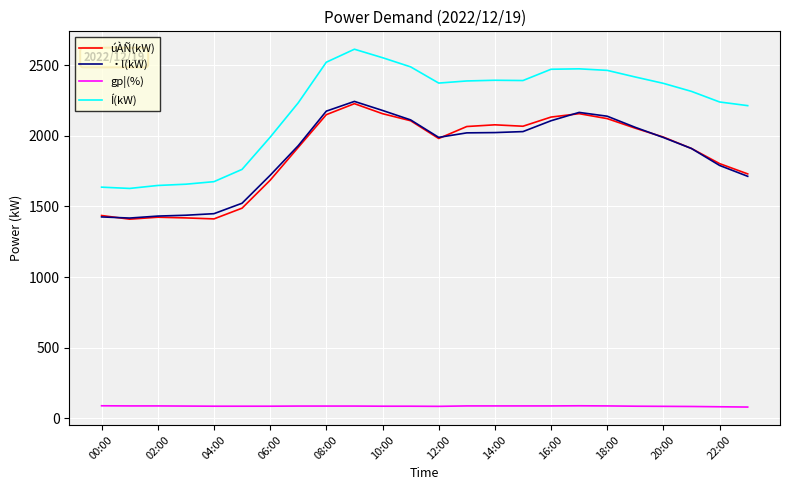

What is the minimum value shown in the chart?

78